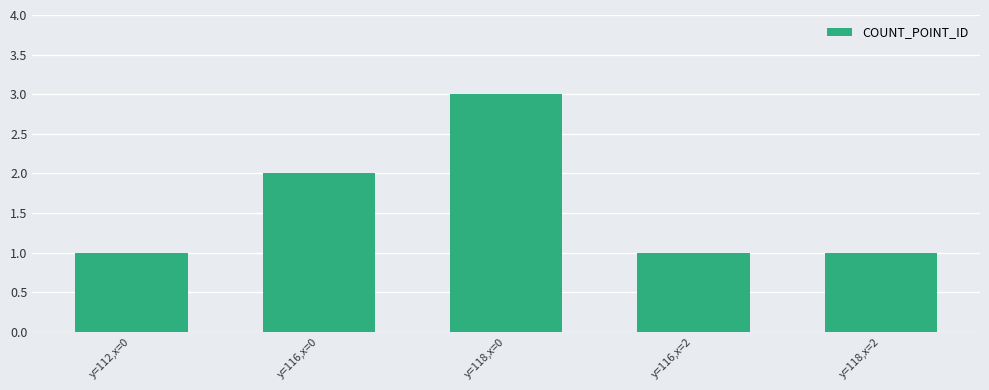

Are the bars horizontal?

No